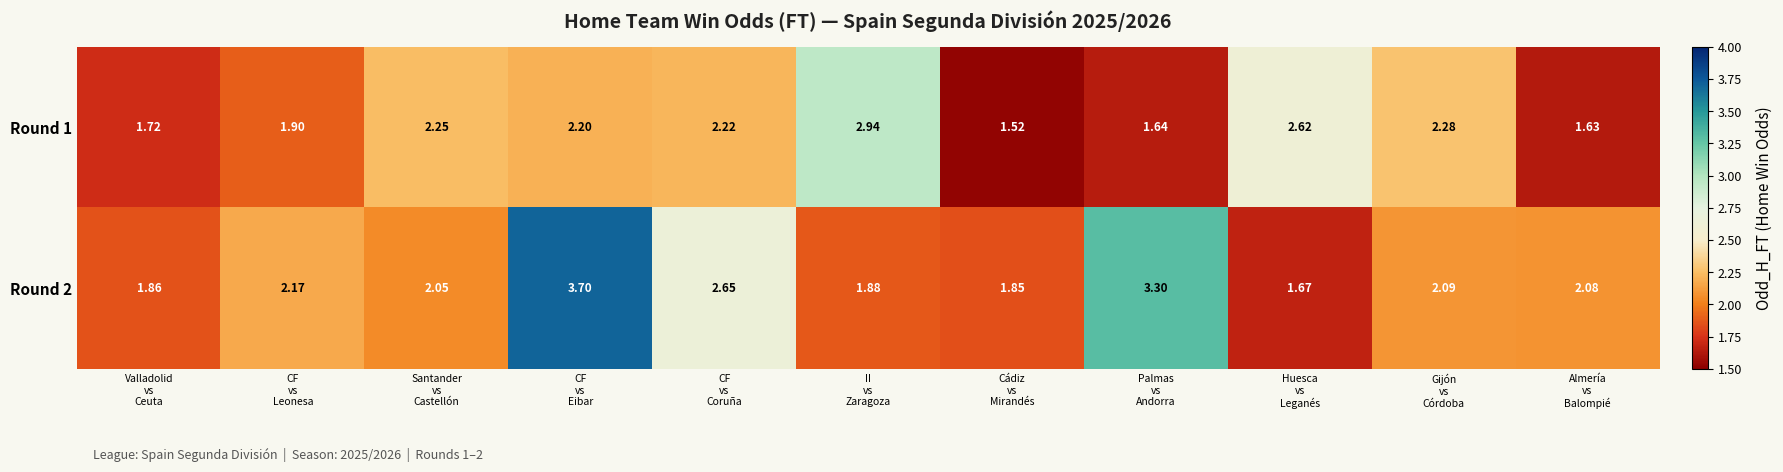

How many categories are shown in the chart?

11